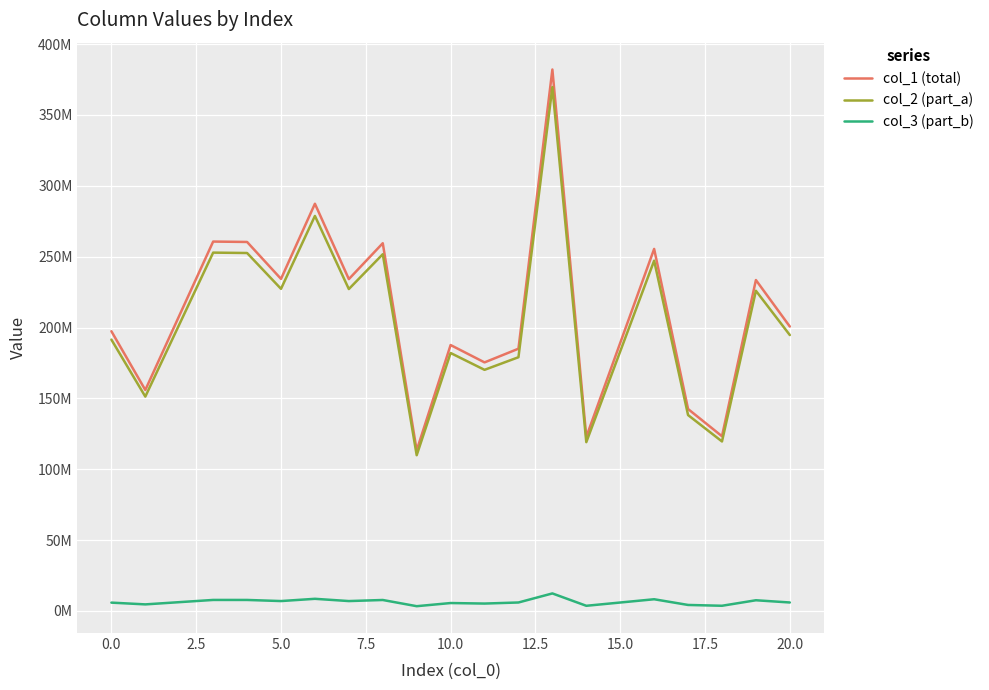

What is the average value of the col_2 (part_a) series?

204658949.4